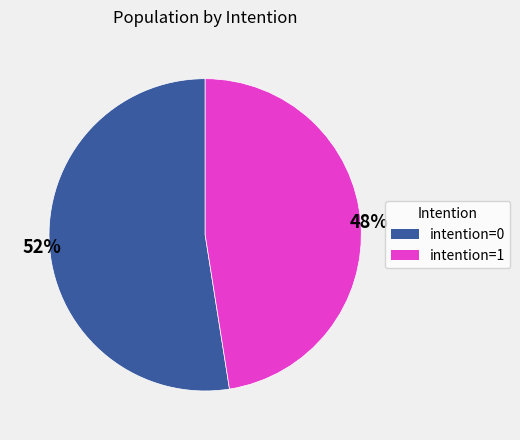

To the nearest percent, what percentage of the pie is intention=1?

48%